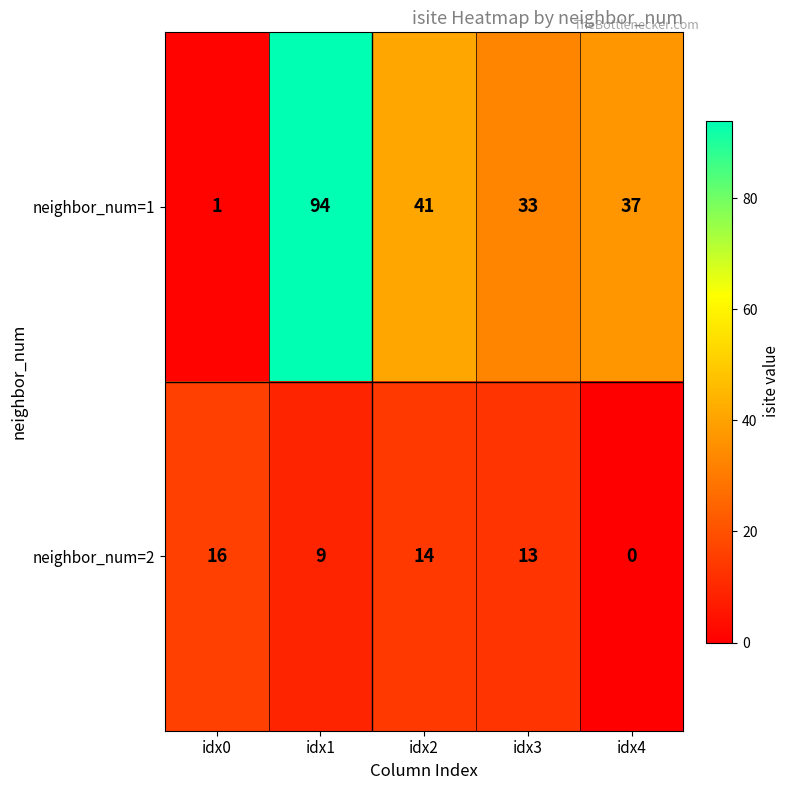

What is the difference between the highest and lowest values at idx1?

85